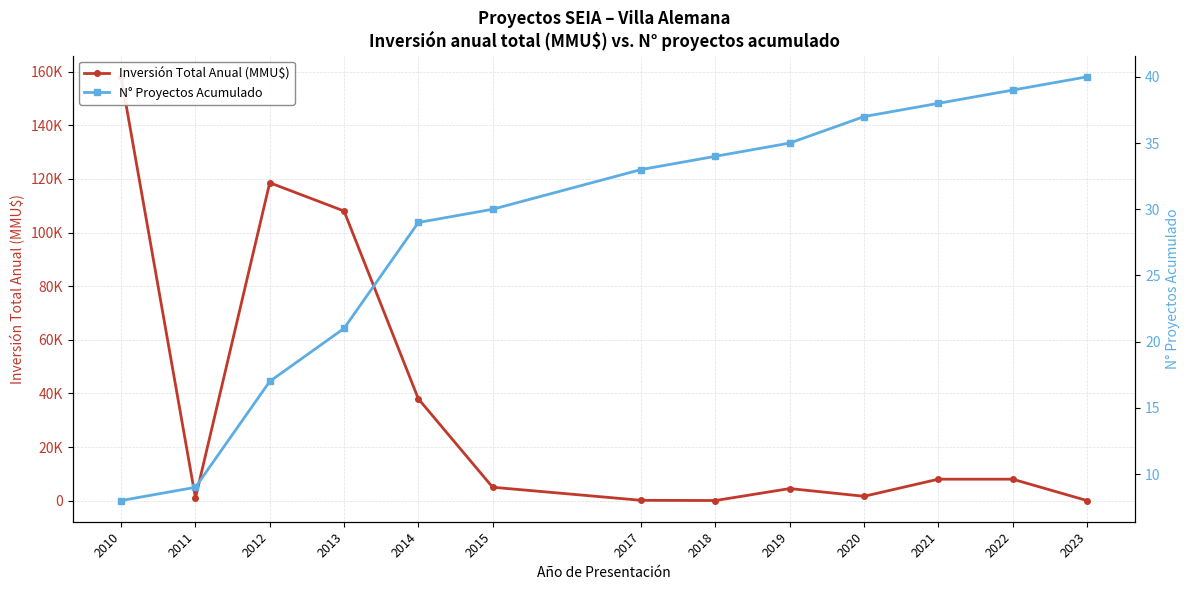

What are all the series names shown in the legend?

Inversión Total Anual (MMU$), N° Proyectos Acumulado